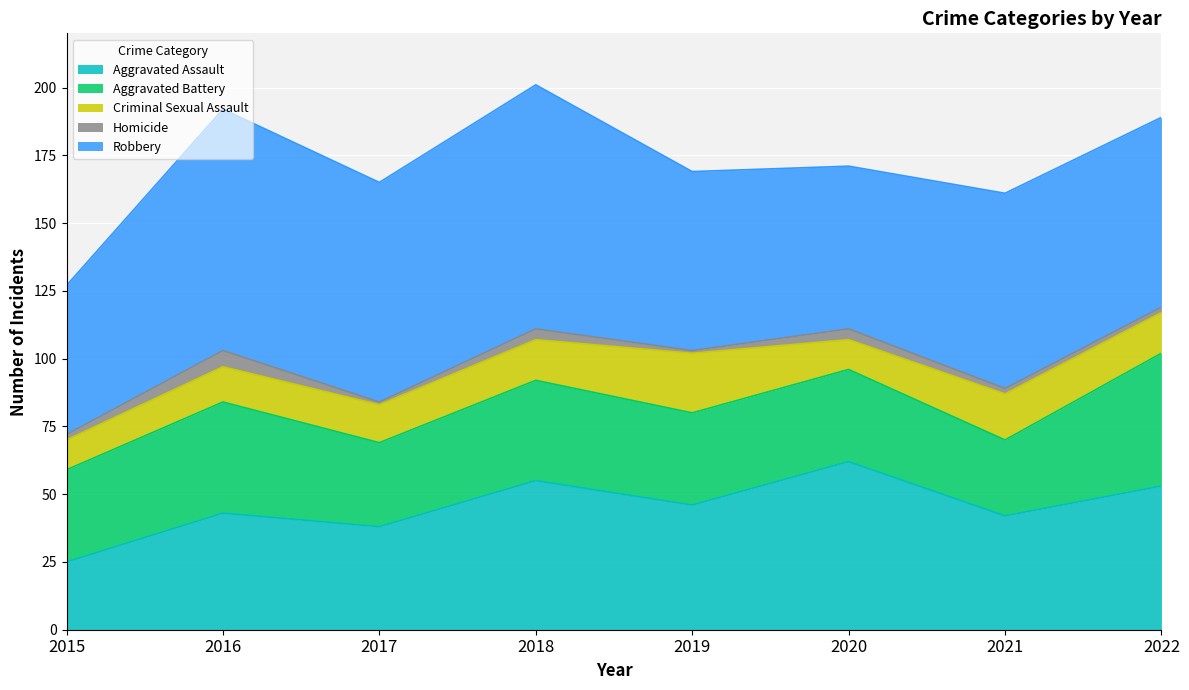

Which category has the lowest value across all series?

2017